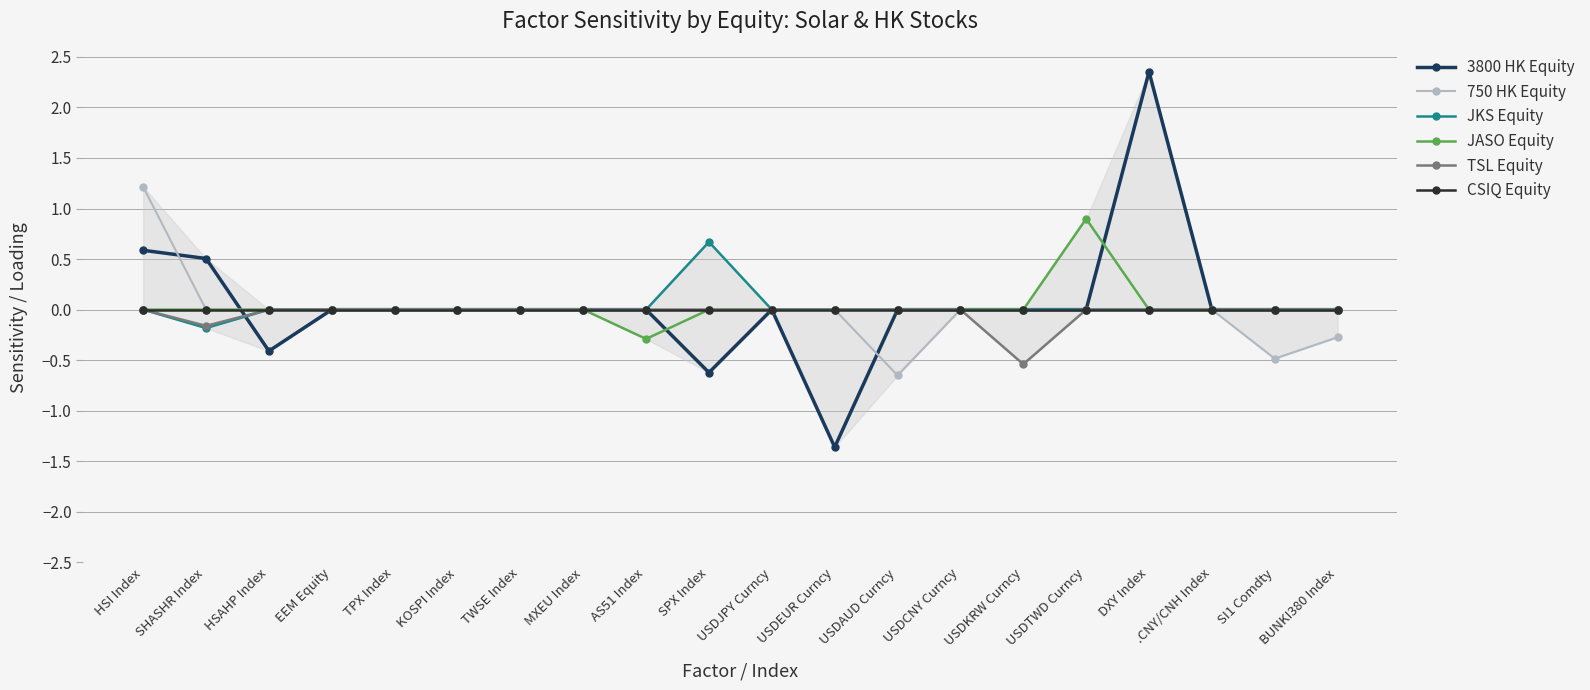

Does the chart display data point markers on the line(s)?

Yes